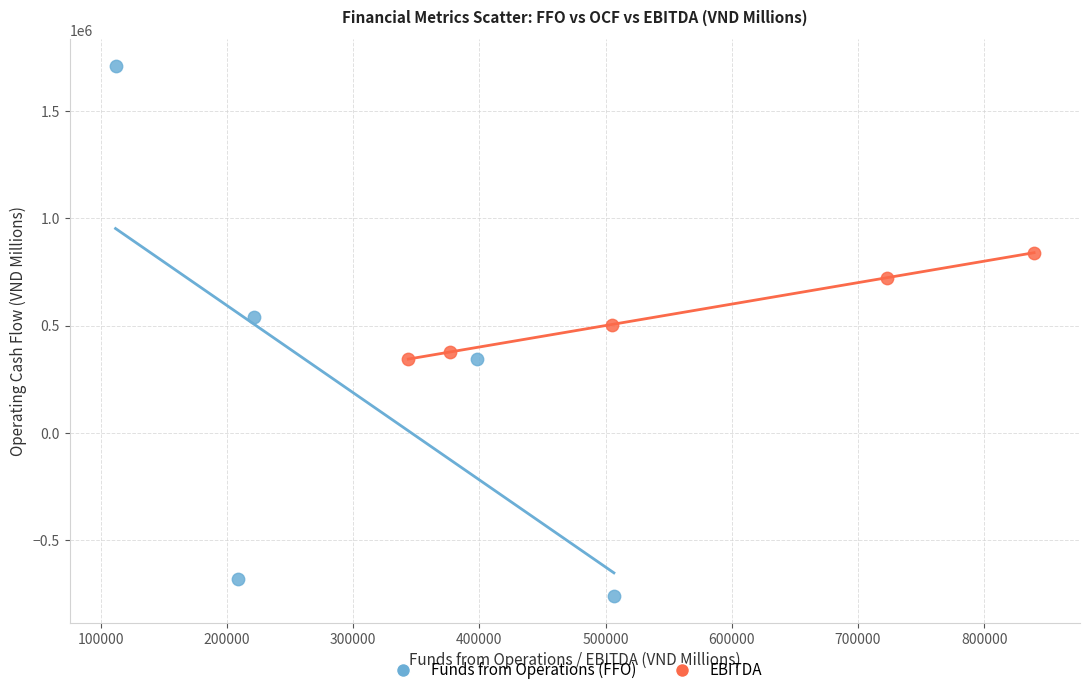

Which series has the widest spread of Y values?

Funds from Operations (FFO)